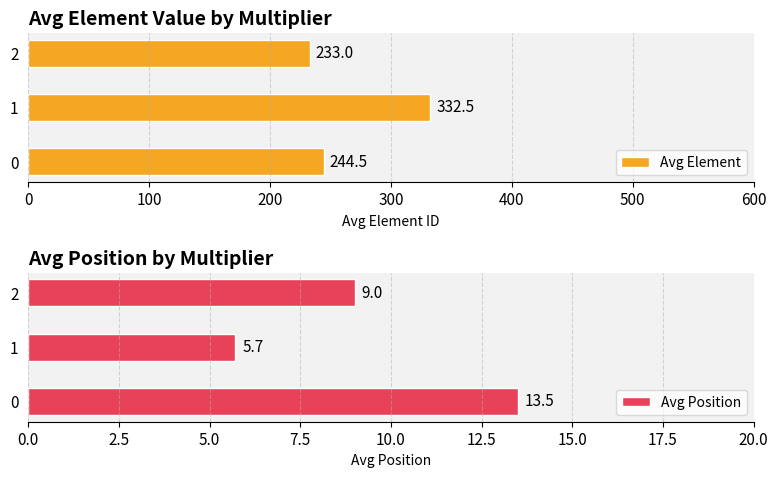

List the labels in order of Avg Position value, smallest first.

1, 2, 0